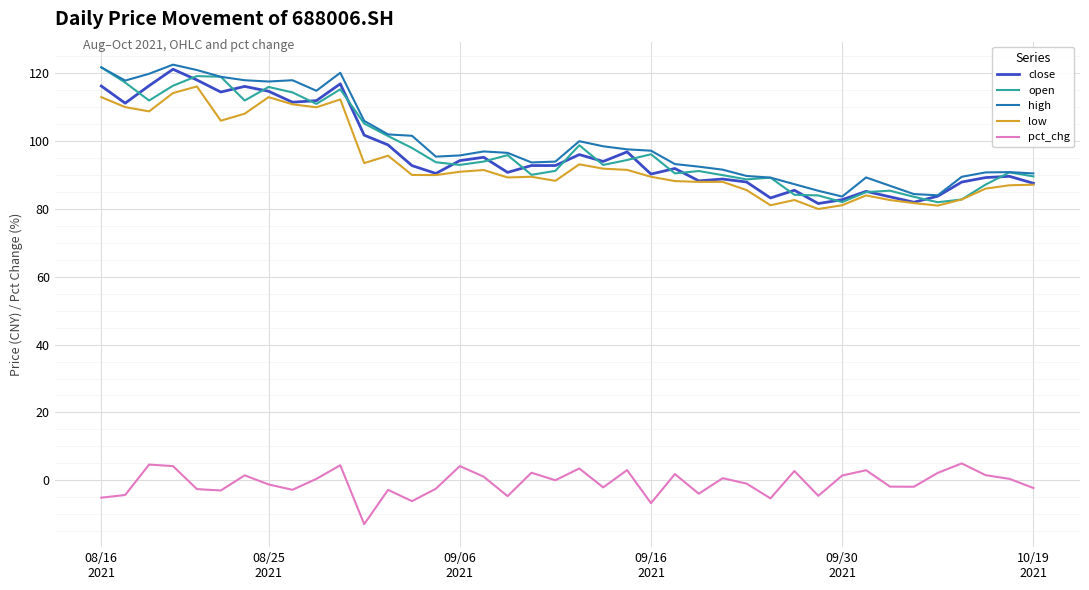

What is the difference between the second highest and second lowest values in the close series?

36.1